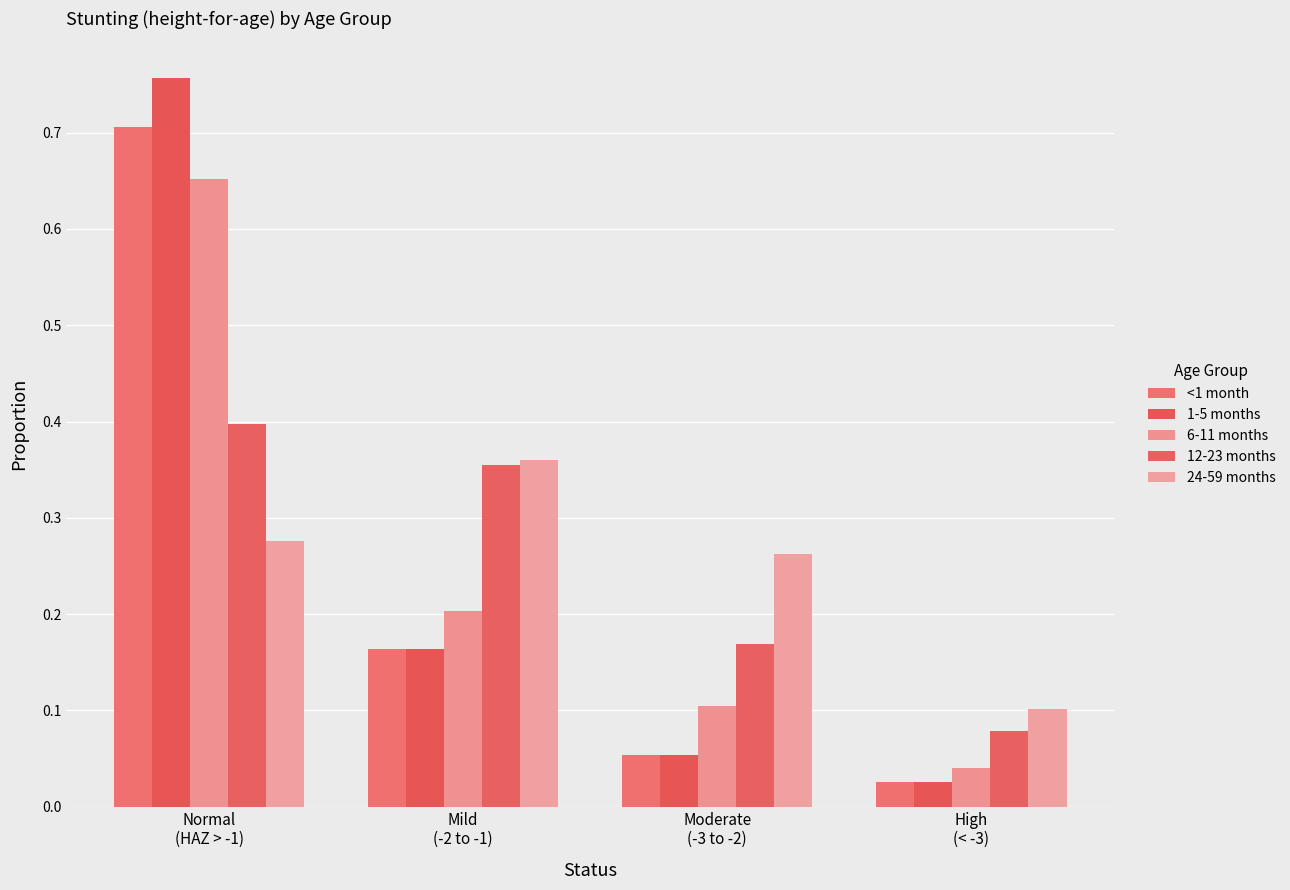

At Moderate
(-3 to -2), list the series in order from smallest to largest.

<1 month, 1-5 months, 6-11 months, 12-23 months, 24-59 months